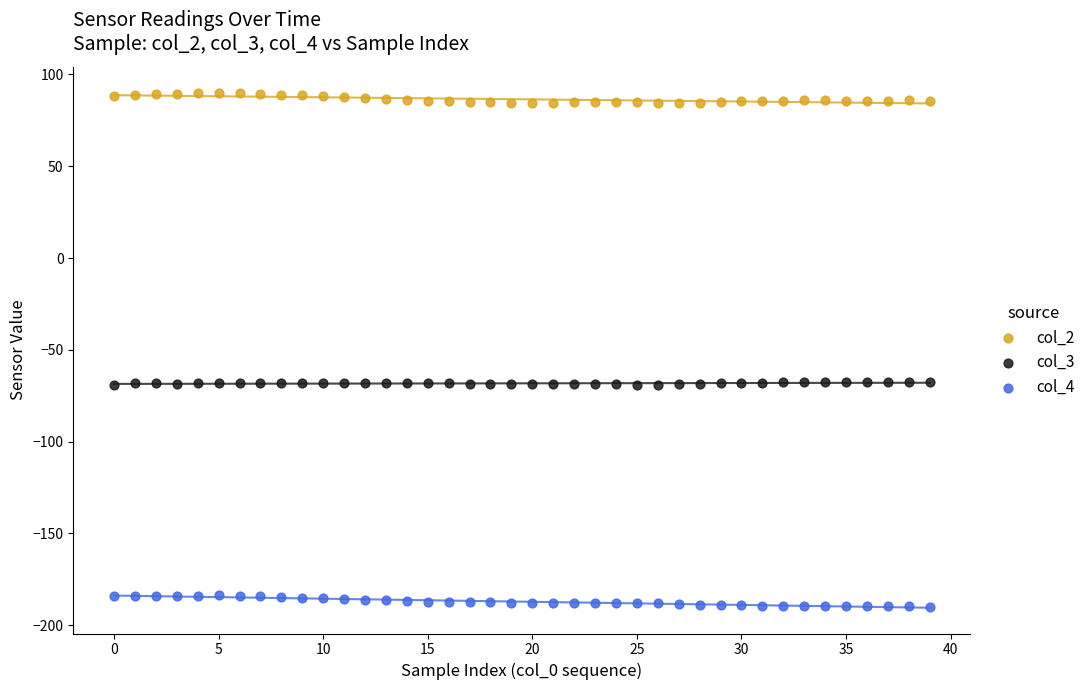

Which series reaches the maximum Y coordinate?

col_2